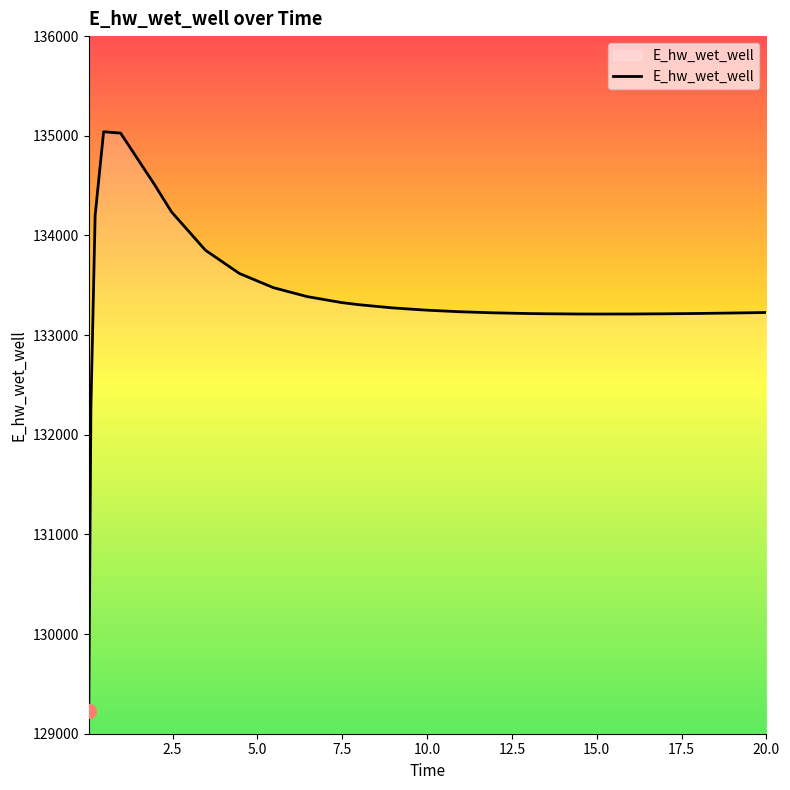

Count the number of values greater than 133234.

14